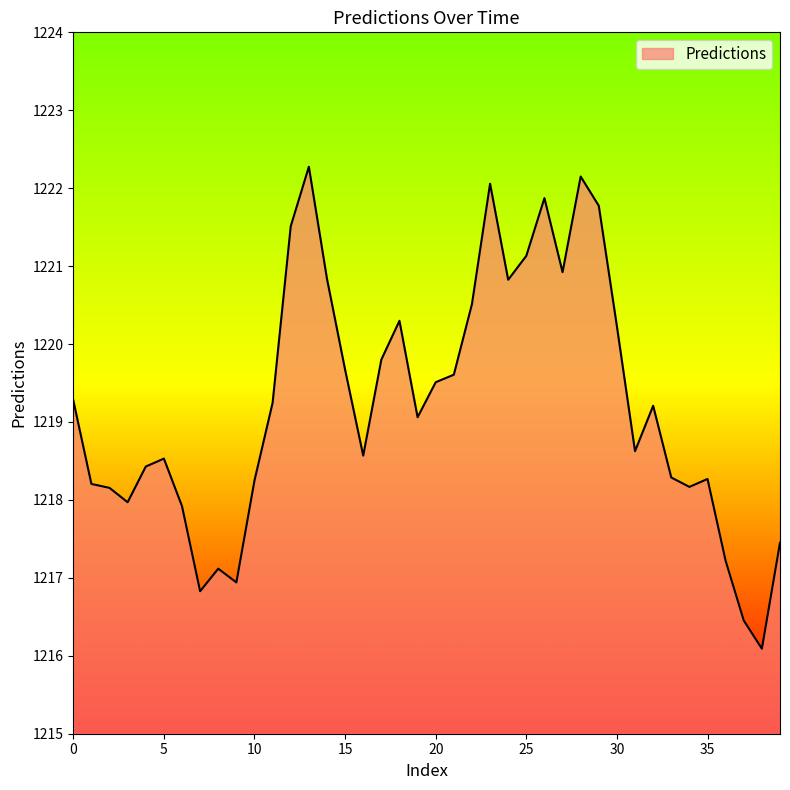

What is the difference between the maximum and minimum values?

6.2